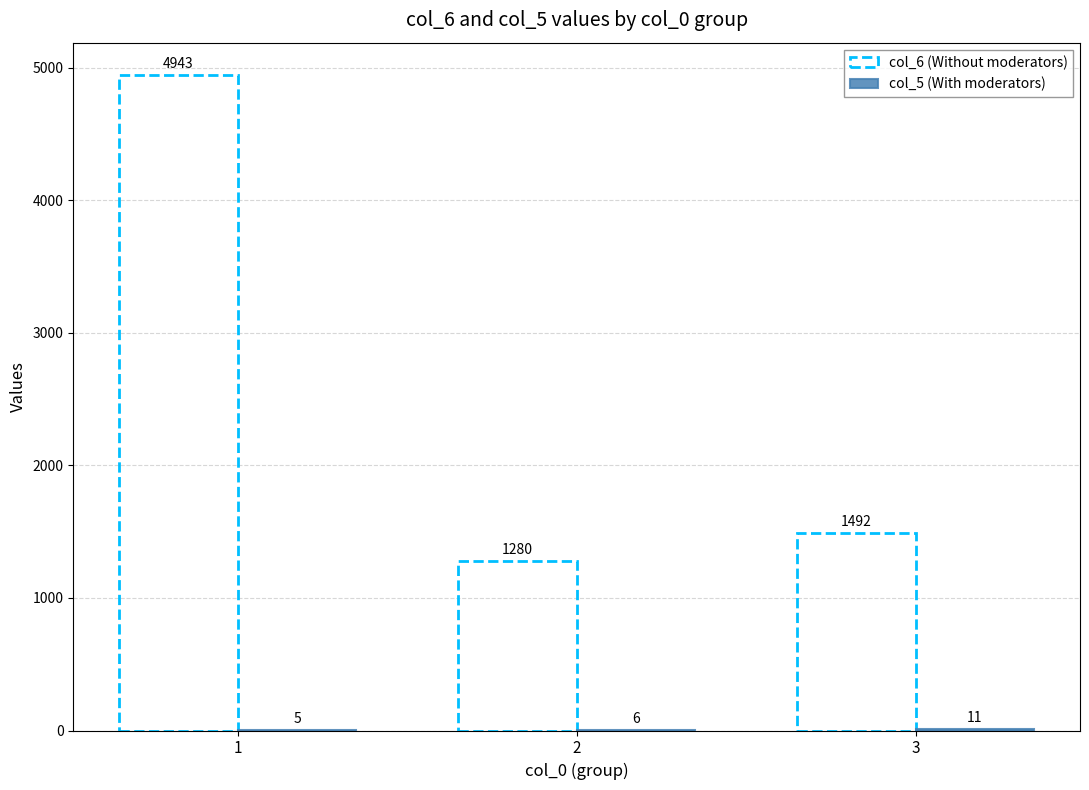

True or false: col_6 (Without moderators) has a value of 2530 at 3.

False